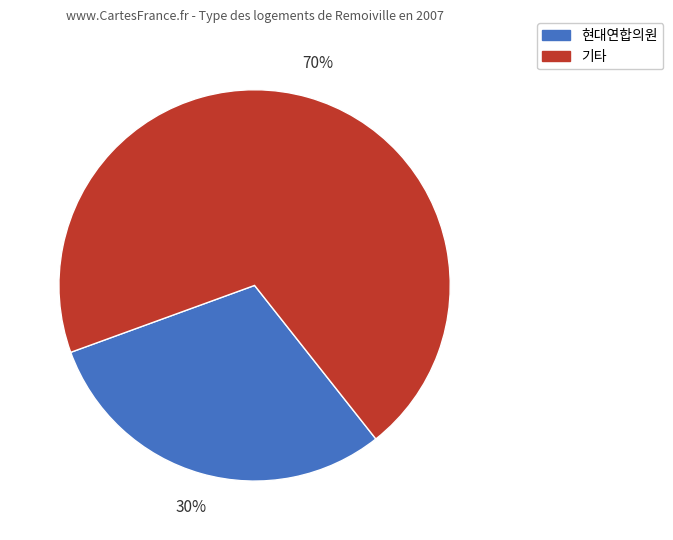

True or false: 현대연합의원 accounts for 30% of the total.

True